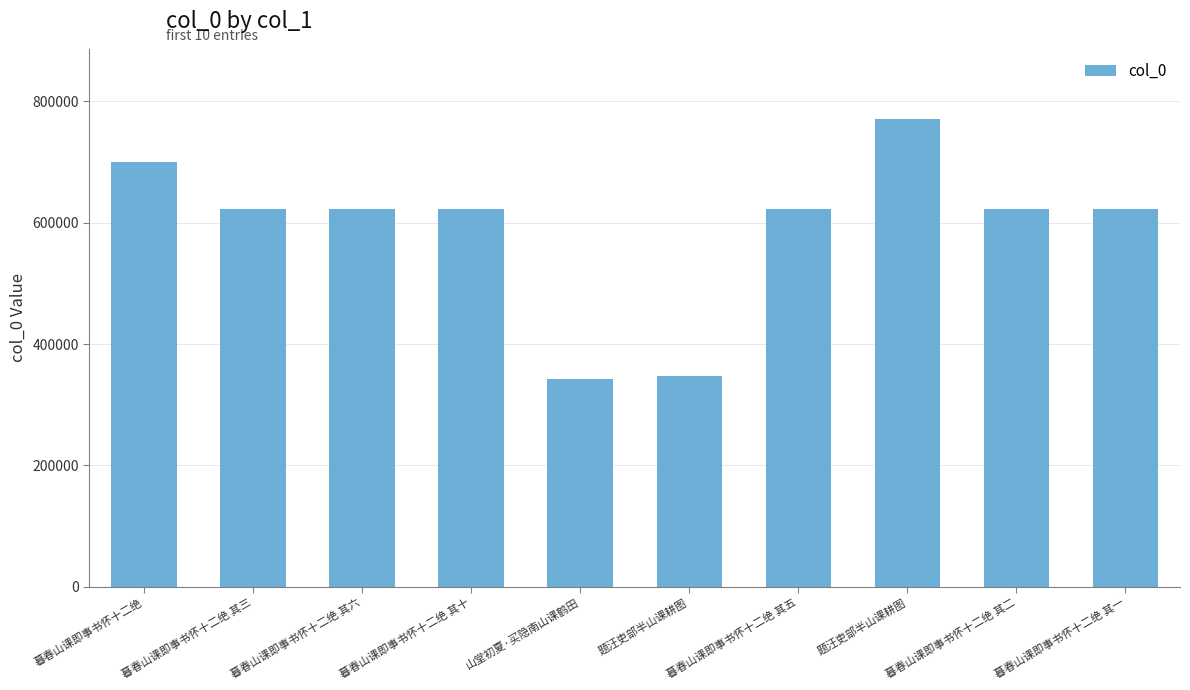

What is the value of the 6th bar from the left?

347051